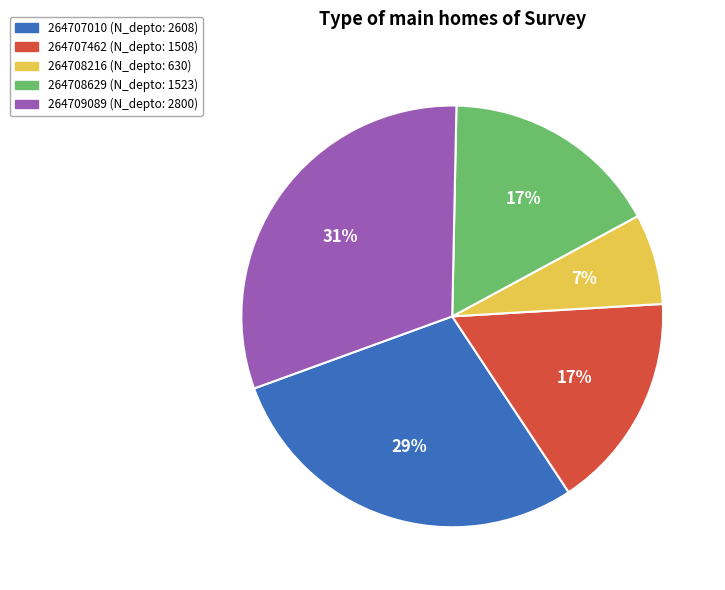

Which slice is the largest?

264709089